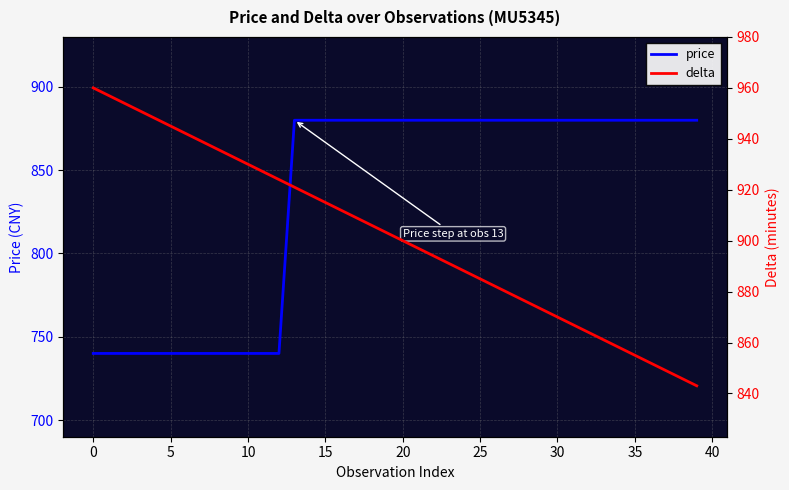

List the series in order of their peak value, lowest first.

price, delta